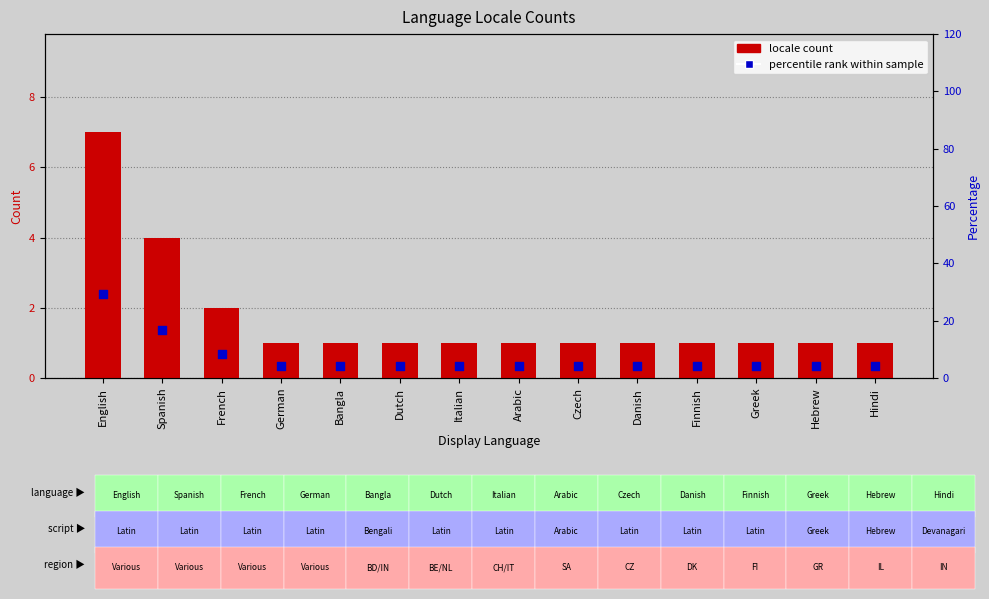

Which series contains the lowest Y value?

locale count